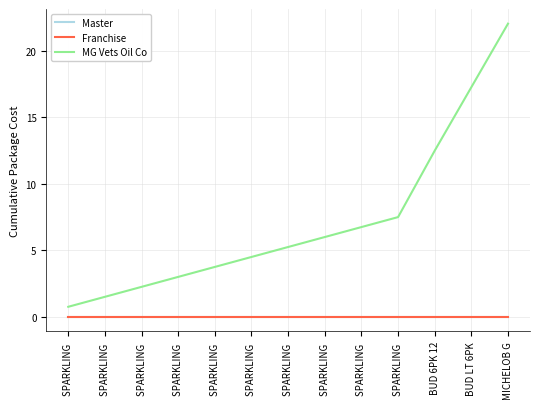

Does the chart have visible grid lines?

Yes